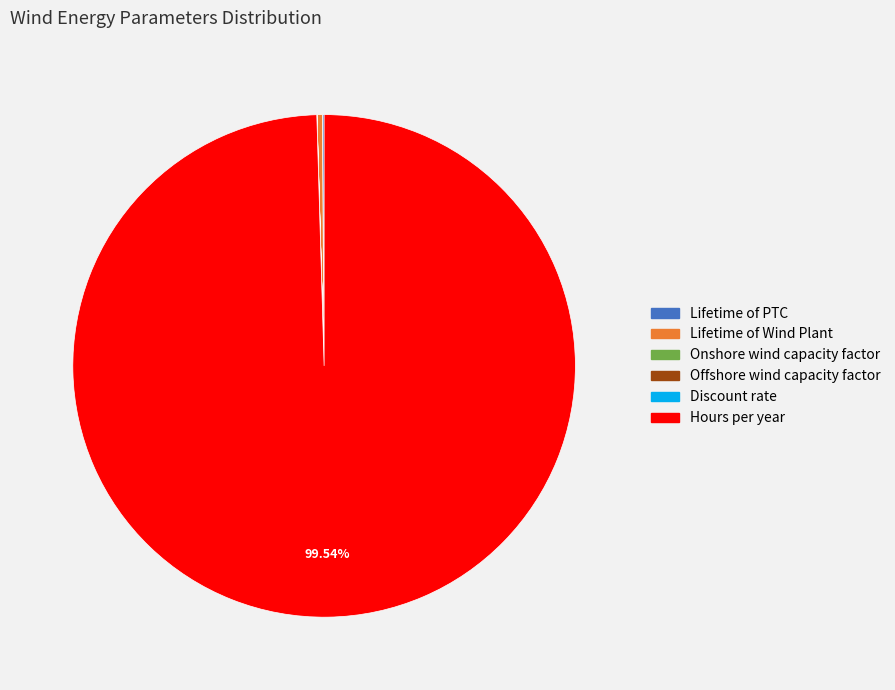

True or false: Lifetime of Wind Plant accounts for 0% of the total.

True